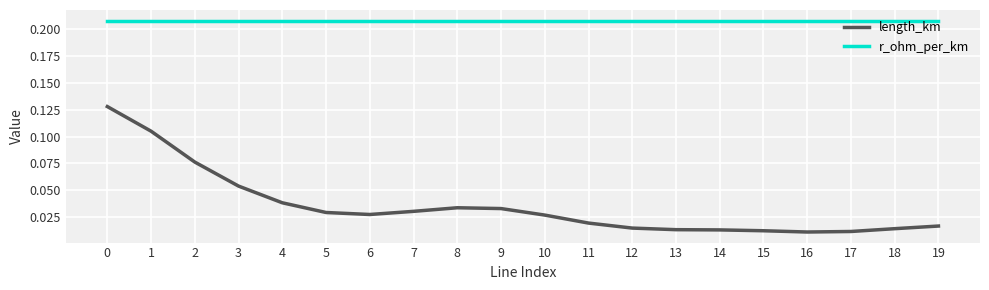

True or false: r_ohm_per_km and length_km intersect in this chart.

False